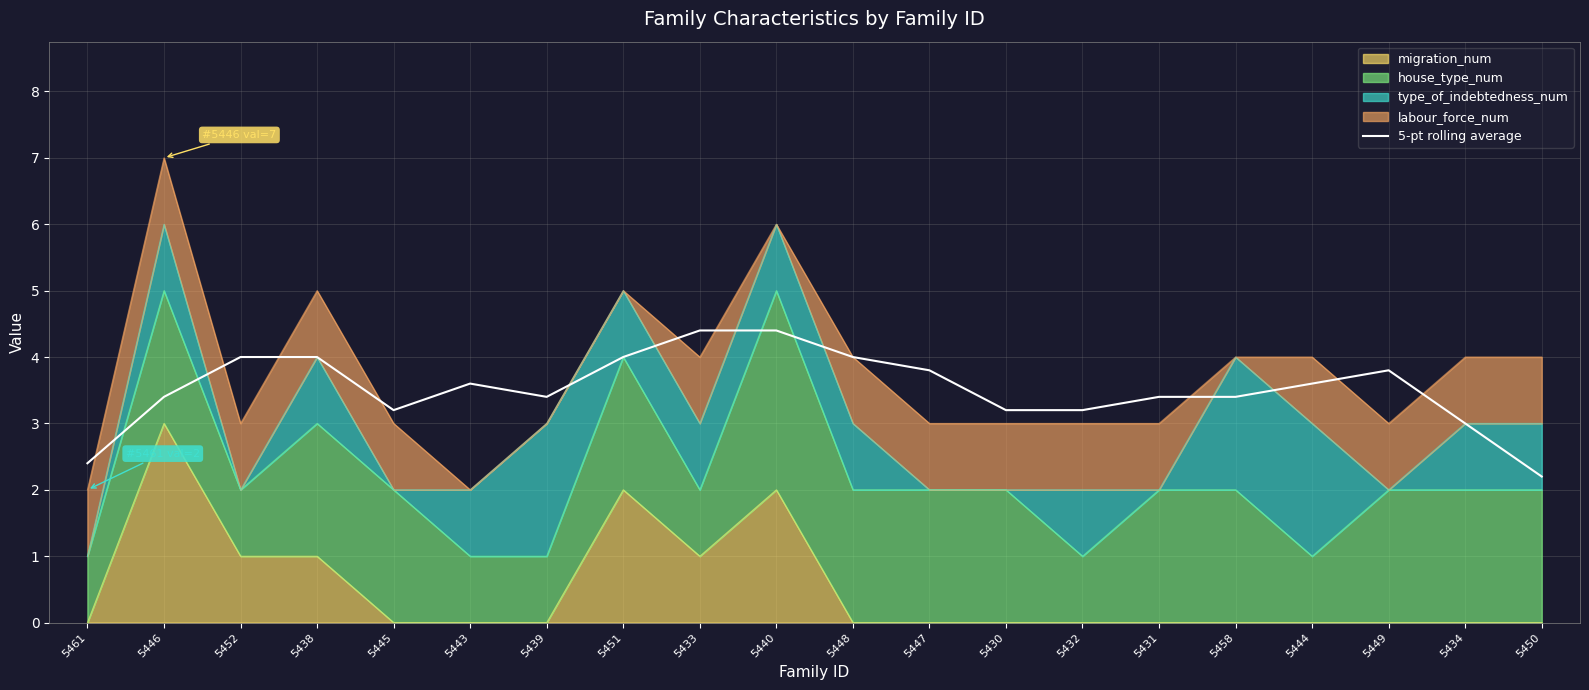

What is the difference between the second highest and second lowest values?

2.0